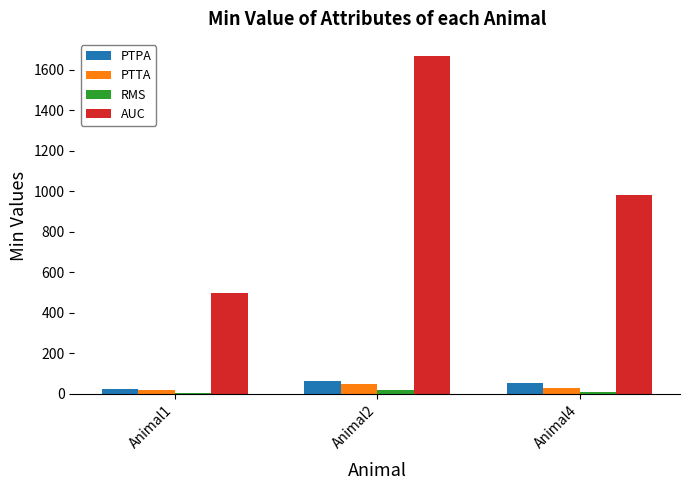

At which category does the chart reach its peak across all series?

Animal2